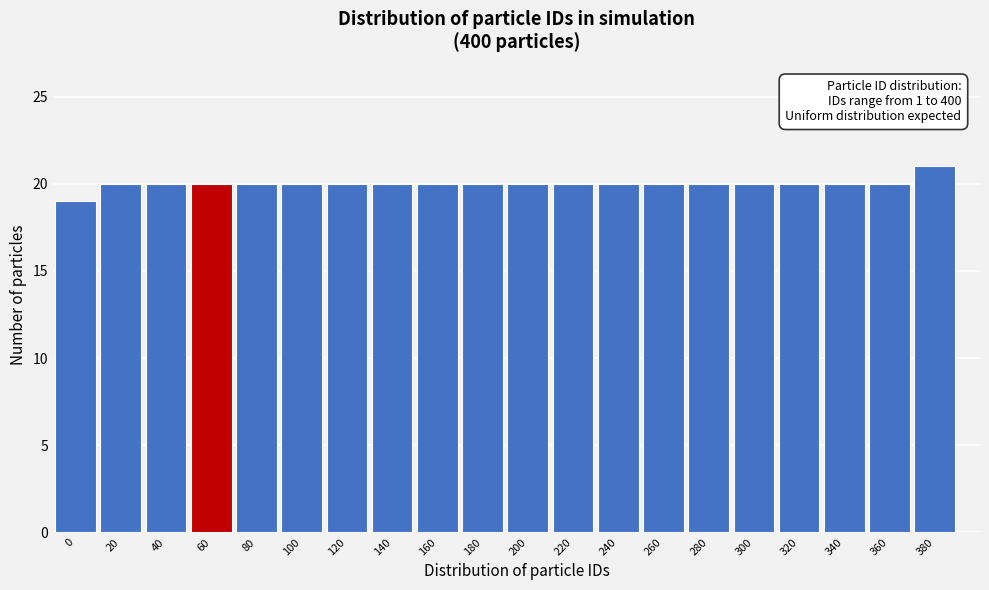

Reading left to right, what are all the values shown in this chart?

0=19	20=20	40=20	60=20	80=20	100=20	120=20	140=20	160=20	180=20	200=20	220=20	240=20	260=20	280=20	300=20	320=20	340=20	360=20	380=21